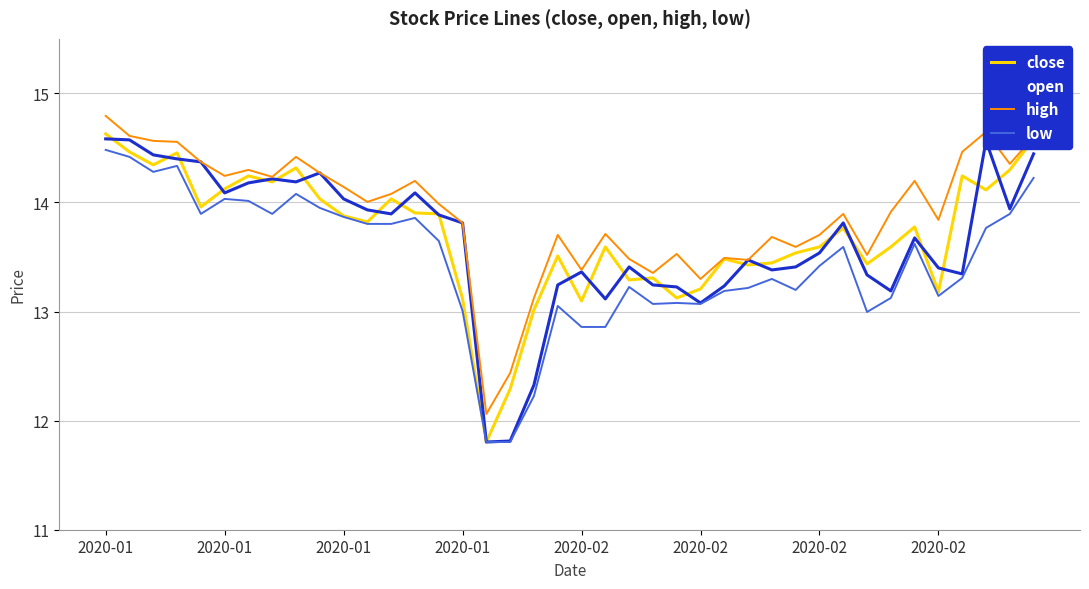

What is the minimum value for low?

11.8